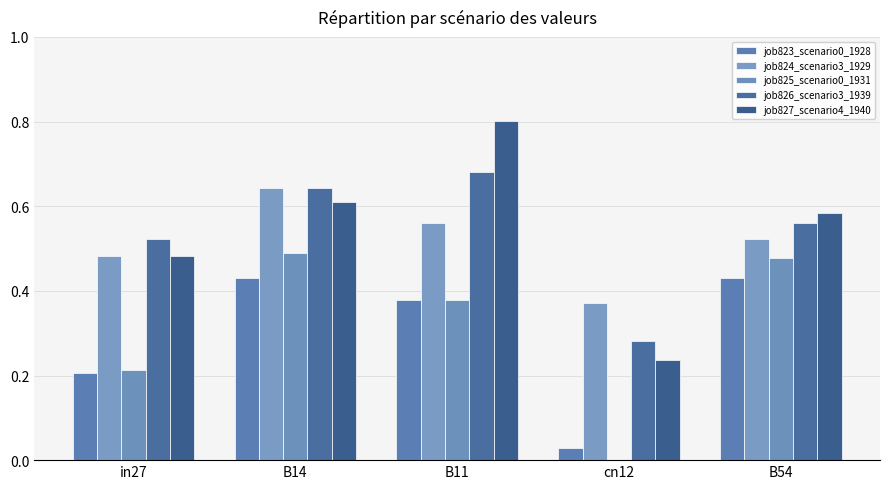

At how many categories does at least one series exceed 0?

5